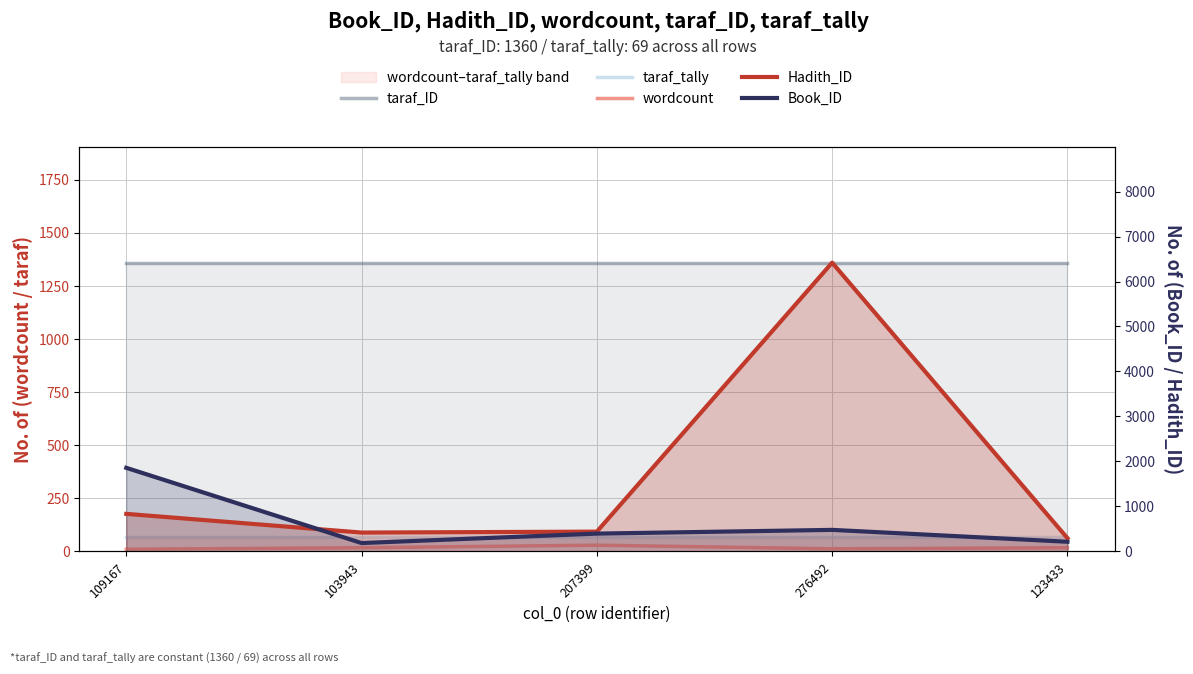

Rank the series at 123433 from highest to lowest value.

taraf_ID, Hadith_ID, Book_ID, taraf_tally, wordcount